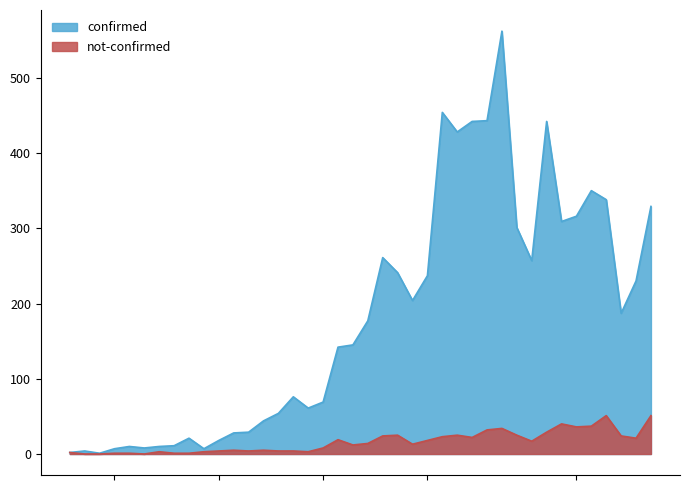

Reading left to right, transcribe all the data shown in this chart.

confirmed: 2	4	1	7	10	8	10	11	21	7	18	28	29	44	54	76	61	69	142	145	177	261	241	204	237	454	428	442	443	562	301	257	442	309	316	350	338	187	230	329
not-confirmed: 2	0	0	1	1	0	3	1	1	3	4	5	4	5	4	4	3	8	19	12	14	24	25	13	18	23	25	22	32	34	25	17	29	40	36	37	51	24	21	51